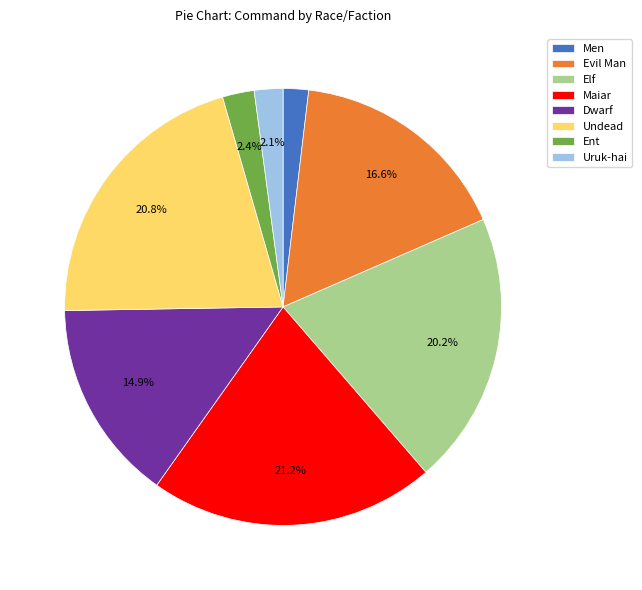

How much of the chart is everything except Elf?

79.8%